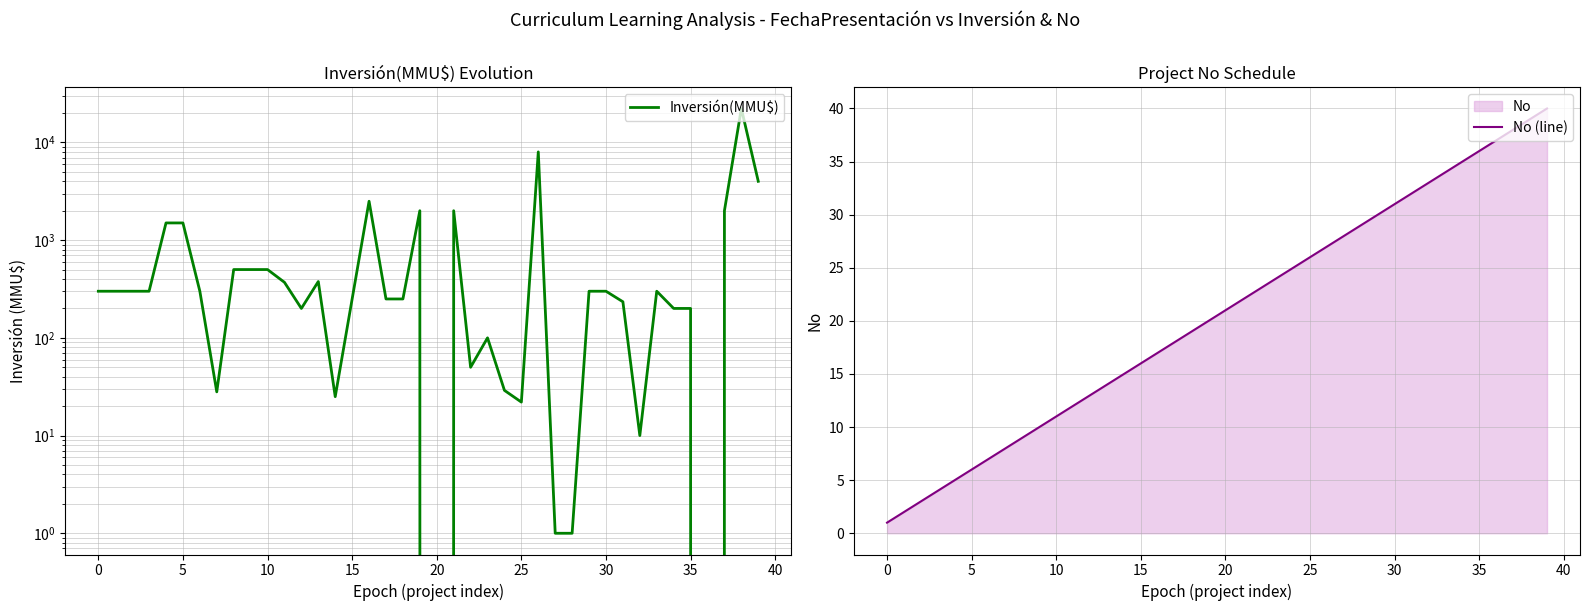

Rank the series at 10 from lowest to highest value.

No (line), Inversión(MMU$)